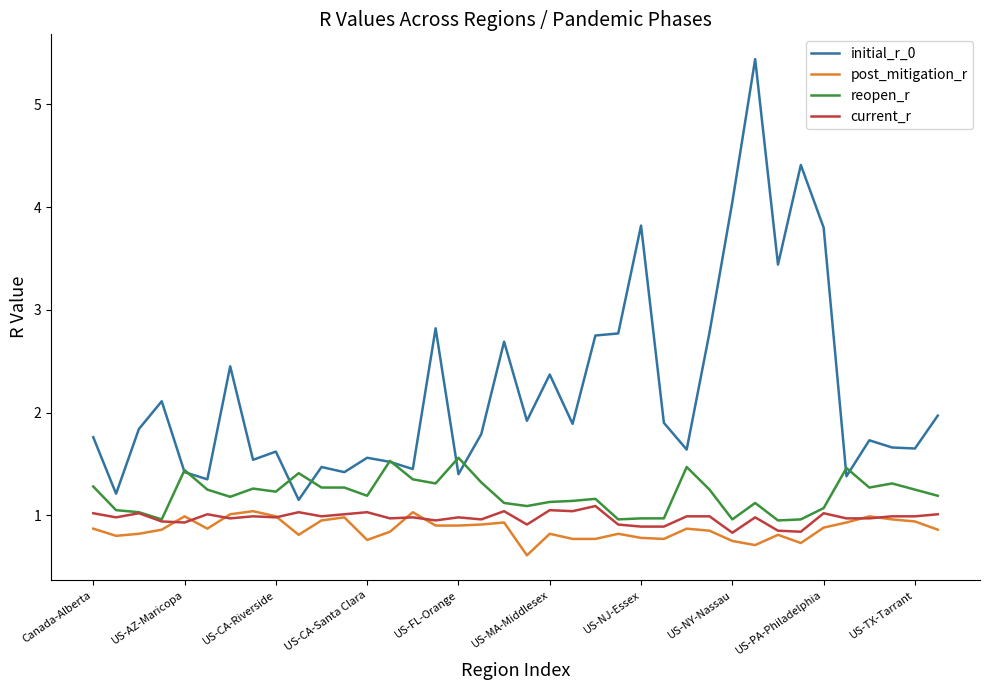

What is the highest value of the reopen_r series?

1.6